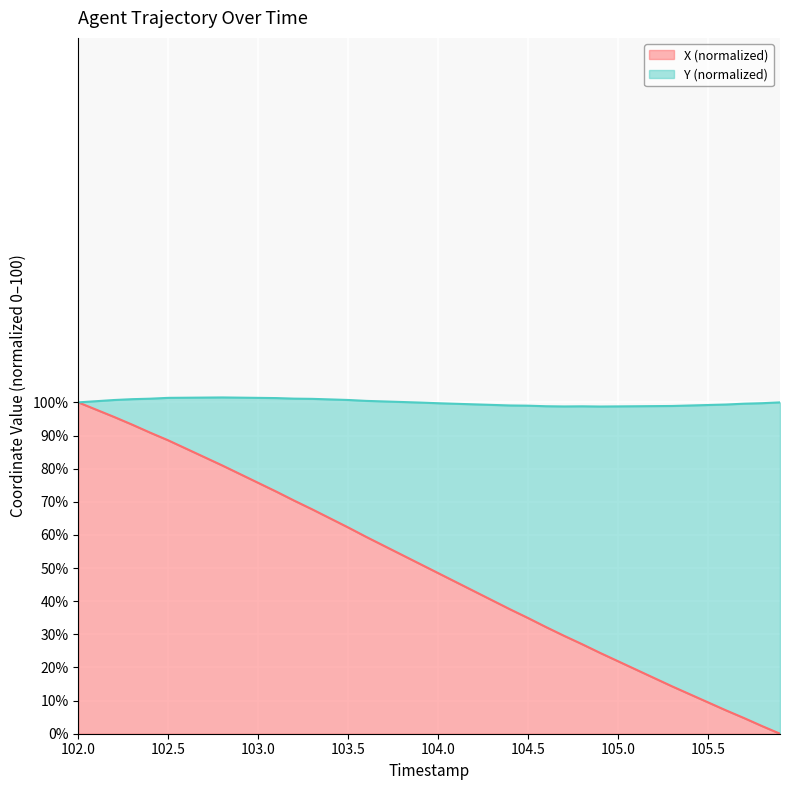

The X (normalized) series shows 48.5 at 104.0. True or false?

True